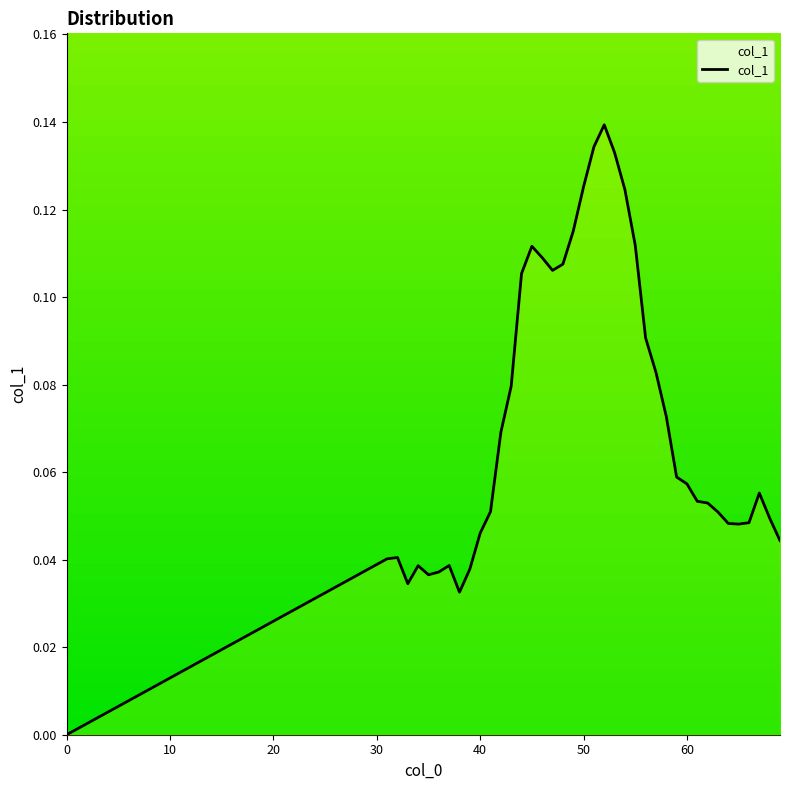

Reading left to right, what are all the values shown in this chart?

0=0.0	31=0.0	32=0.0	33=0.0	34=0.0	35=0.0	36=0.0	37=0.0	38=0.0	39=0.0	40=0.0	41=0.1	42=0.1	43=0.1	44=0.1	45=0.1	46=0.1	47=0.1	48=0.1	49=0.1	50=0.1	51=0.1	52=0.1	53=0.1	54=0.1	55=0.1	56=0.1	57=0.1	58=0.1	59=0.1	60=0.1	61=0.1	62=0.1	63=0.1	64=0.0	65=0.0	66=0.0	67=0.1	68=0.0	69=0.0